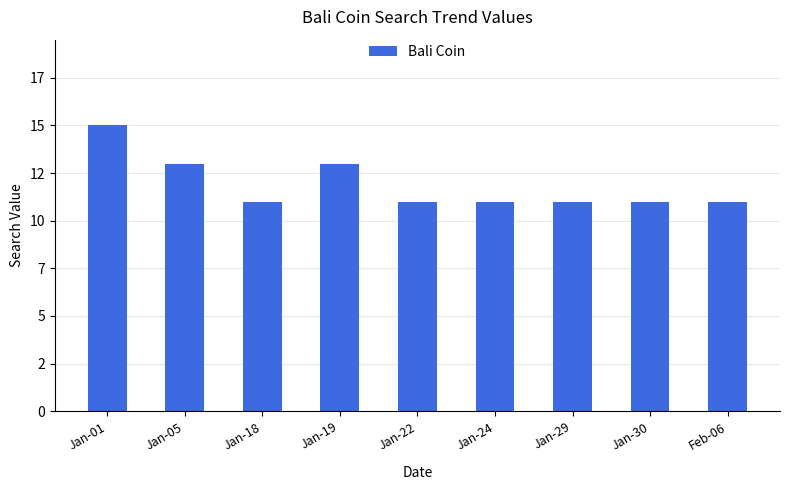

Reading right to left, transcribe all the data shown in this chart.

Feb-06=11	Jan-30=11	Jan-29=11	Jan-24=11	Jan-22=11	Jan-19=13	Jan-18=11	Jan-05=13	Jan-01=15